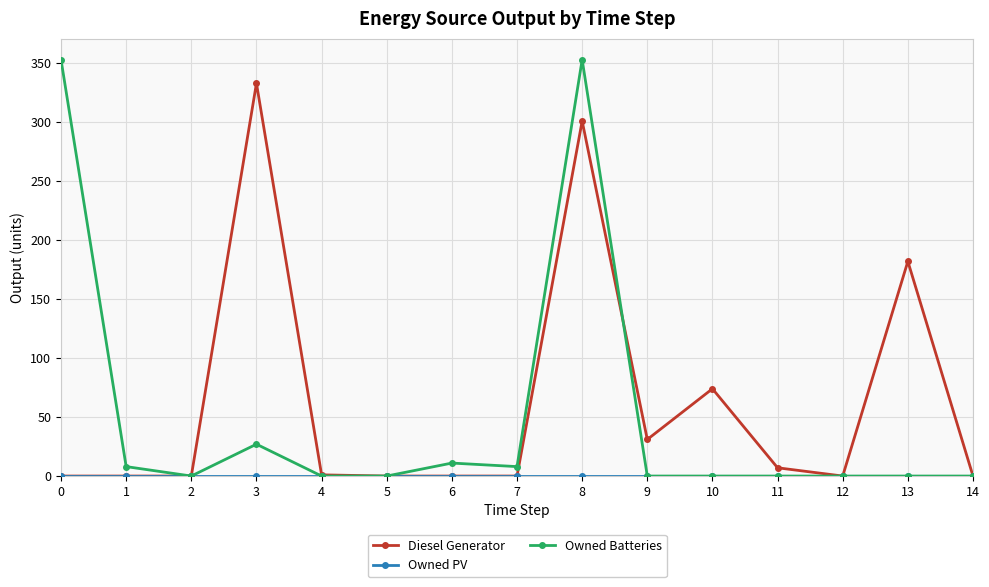

True or false: Diesel Generator has a value of 74 at 10.

True